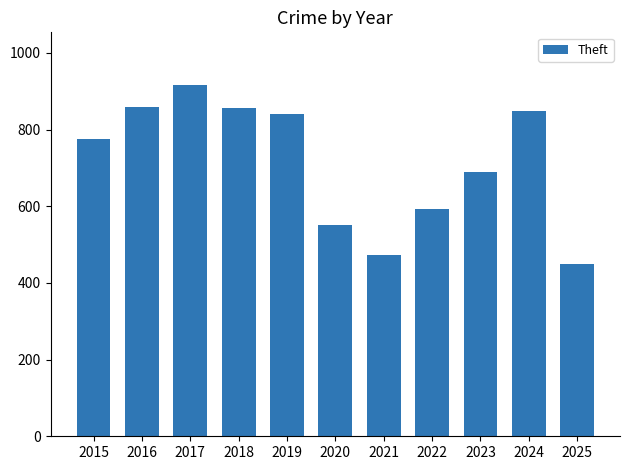

Read the value at 2015.

774